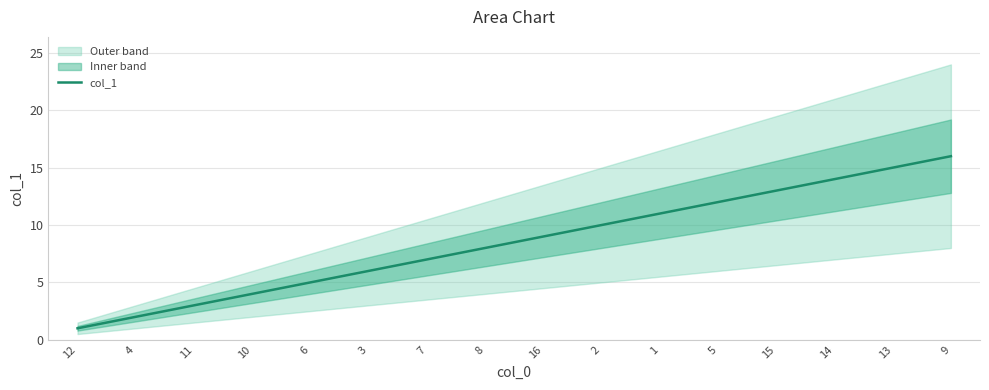

Which category has the lowest value across all series?

12